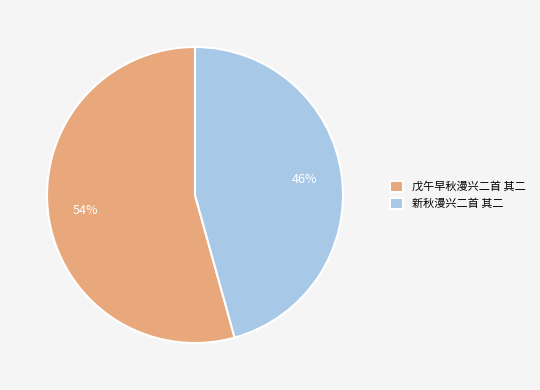

Approximately how many times larger is the value at 戊午早秋漫兴二首 其二 compared to 新秋漫兴二首 其二?

1.2